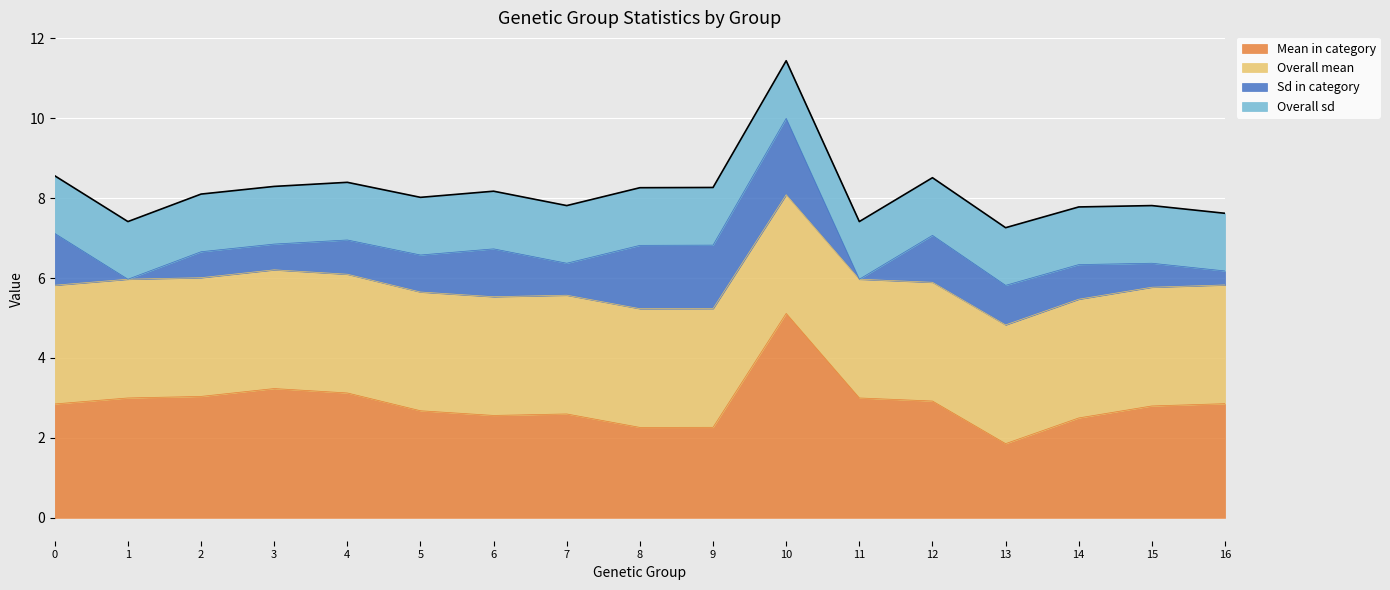

True or false: Mean in category has a value of 4.3 at 14.

False